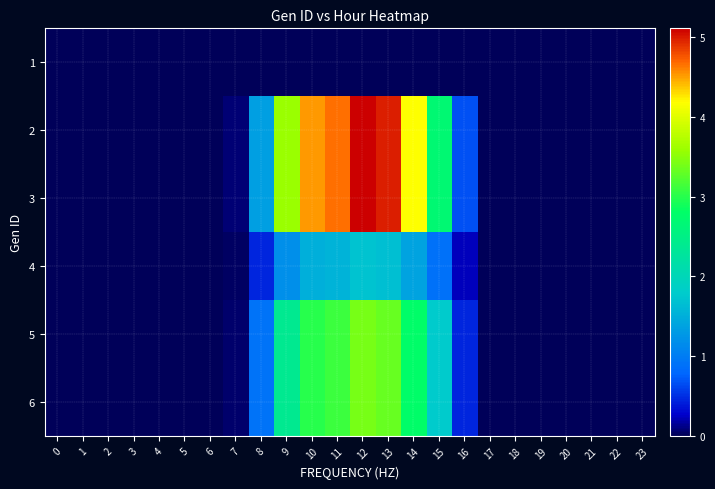

Reading right to left, extract all data points from this chart.

1: 23=0.0	22=0.0	21=0.0	20=0.0	19=0.0	18=0.0	17=0.0	16=0.0	15=0.0	14=0.0	13=0.0	12=0.0	11=0.0	10=0.0	9=0.0	8=0.0	7=0.0	6=0.0	5=0.0	4=0.0	3=0.0	2=0.0	1=0.0	0=0.0
2: 23=0.0	22=0.0	21=0.0	20=0.0	19=0.0	18=0.0	17=0.0	16=0.7	15=2.7	14=4.2	13=5.0	12=5.1	11=4.7	10=4.5	9=3.6	8=1.4	7=0.1	6=0.0	5=0.0	4=0.0	3=0.0	2=0.0	1=0.0	0=0.0
3: 23=0.0	22=0.0	21=0.0	20=0.0	19=0.0	18=0.0	17=0.0	16=0.7	15=2.7	14=4.2	13=5.0	12=5.1	11=4.7	10=4.5	9=3.6	8=1.4	7=0.1	6=0.0	5=0.0	4=0.0	3=0.0	2=0.0	1=0.0	0=0.0
4: 23=0.0	22=0.0	21=0.0	20=0.0	19=0.0	18=0.0	17=0.0	16=0.2	15=0.9	14=1.4	13=1.7	12=1.7	11=1.6	10=1.5	9=1.2	8=0.5	7=0.0	6=0.0	5=0.0	4=0.0	3=0.0	2=0.0	1=0.0	0=0.0
5: 23=0.0	22=0.0	21=0.0	20=0.0	19=0.0	18=0.0	17=0.0	16=0.4	15=1.8	14=2.8	13=3.3	12=3.4	11=3.1	10=3.0	9=2.4	8=0.9	7=0.0	6=0.0	5=0.0	4=0.0	3=0.0	2=0.0	1=0.0	0=0.0
6: 23=0.0	22=0.0	21=0.0	20=0.0	19=0.0	18=0.0	17=0.0	16=0.4	15=1.8	14=2.8	13=3.3	12=3.4	11=3.1	10=3.0	9=2.4	8=0.9	7=0.0	6=0.0	5=0.0	4=0.0	3=0.0	2=0.0	1=0.0	0=0.0